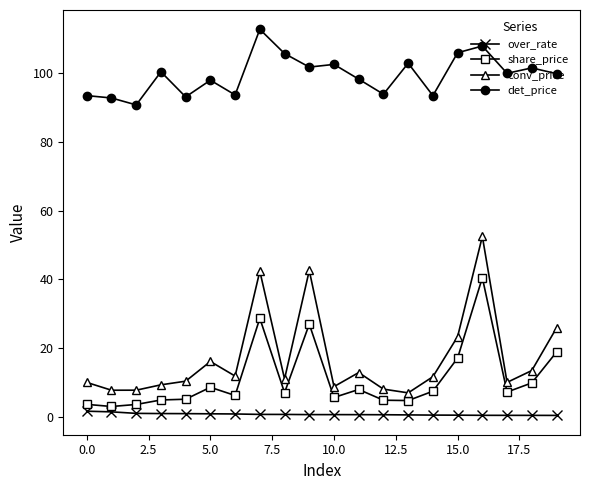

Count the number of categories in the chart.

20